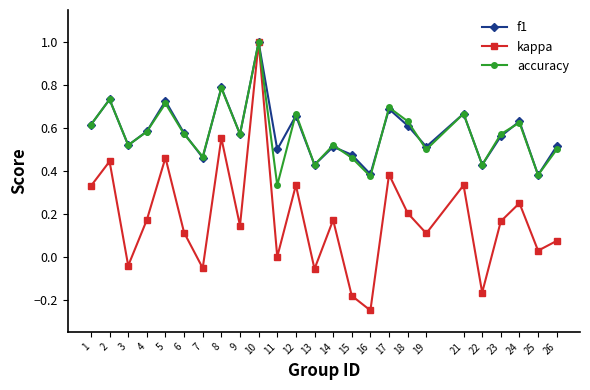

Which series has the largest range (max minus min)?

kappa